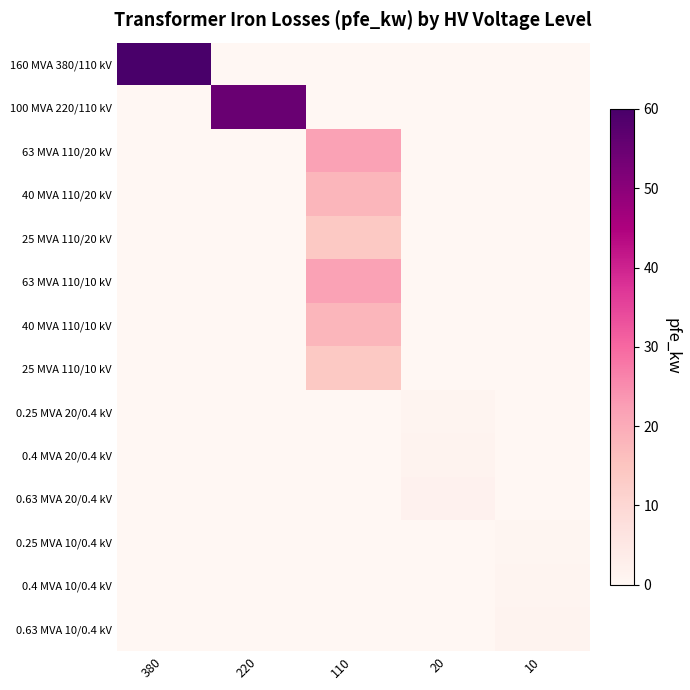

Reading left to right, what are all the values shown in this chart?

160 MVA 380/110 kV: 380=60.0	220=0.0	110=0.0	20=0.0	10=0.0
100 MVA 220/110 kV: 380=0.0	220=55.0	110=0.0	20=0.0	10=0.0
63 MVA 110/20 kV: 380=0.0	220=0.0	110=22.0	20=0.0	10=0.0
40 MVA 110/20 kV: 380=0.0	220=0.0	110=18.0	20=0.0	10=0.0
25 MVA 110/20 kV: 380=0.0	220=0.0	110=14.0	20=0.0	10=0.0
63 MVA 110/10 kV: 380=0.0	220=0.0	110=22.0	20=0.0	10=0.0
40 MVA 110/10 kV: 380=0.0	220=0.0	110=18.0	20=0.0	10=0.0
25 MVA 110/10 kV: 380=0.0	220=0.0	110=14.0	20=0.0	10=0.0
0.25 MVA 20/0.4 kV: 380=0.0	220=0.0	110=0.0	20=0.8	10=0.0
0.4 MVA 20/0.4 kV: 380=0.0	220=0.0	110=0.0	20=1.4	10=0.0
0.63 MVA 20/0.4 kV: 380=0.0	220=0.0	110=0.0	20=1.6	10=0.0
0.25 MVA 10/0.4 kV: 380=0.0	220=0.0	110=0.0	20=0.0	10=0.6
0.4 MVA 10/0.4 kV: 380=0.0	220=0.0	110=0.0	20=0.0	10=0.9
0.63 MVA 10/0.4 kV: 380=0.0	220=0.0	110=0.0	20=0.0	10=1.2